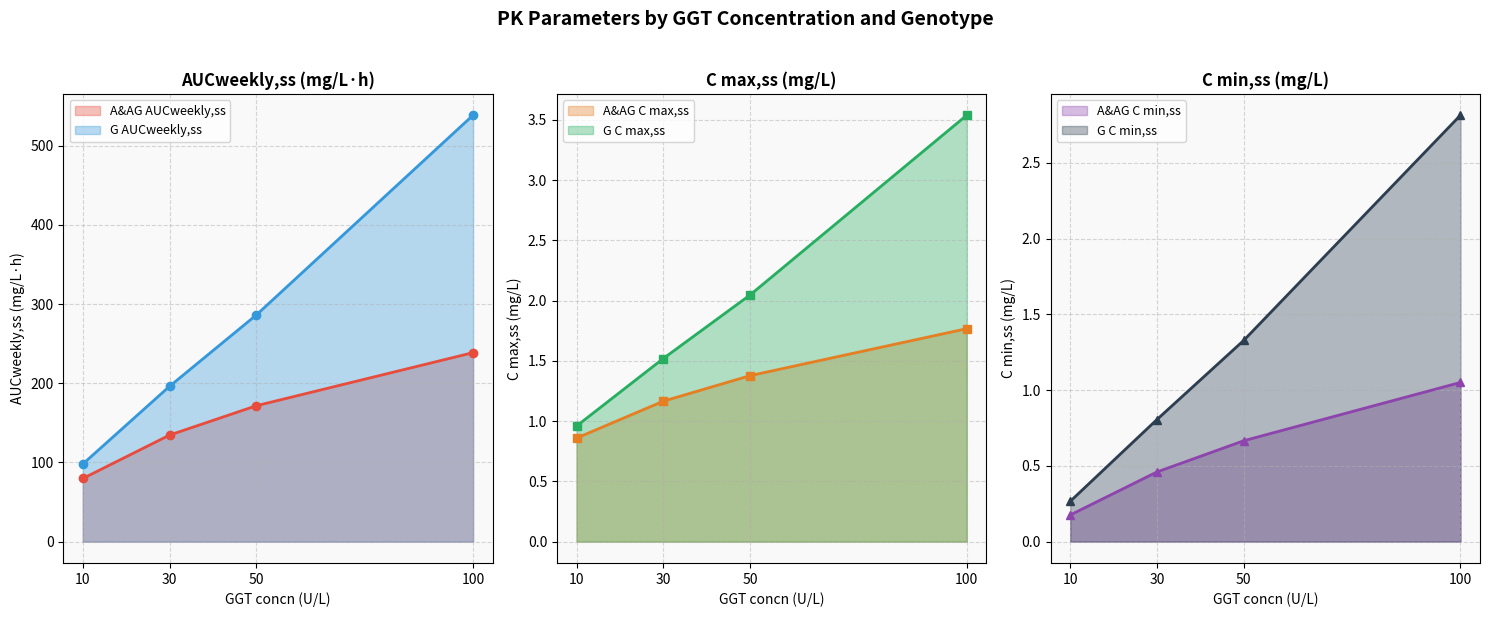

Count the number of categories in the chart.

4